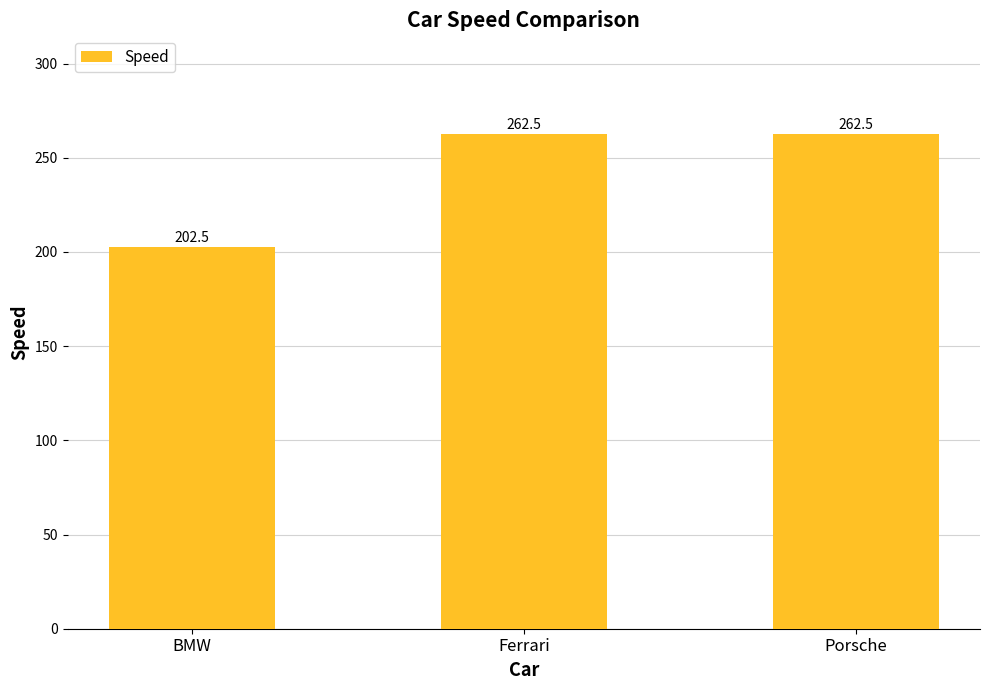

The chart shows a value of 383.2 at Ferrari. True or false?

False